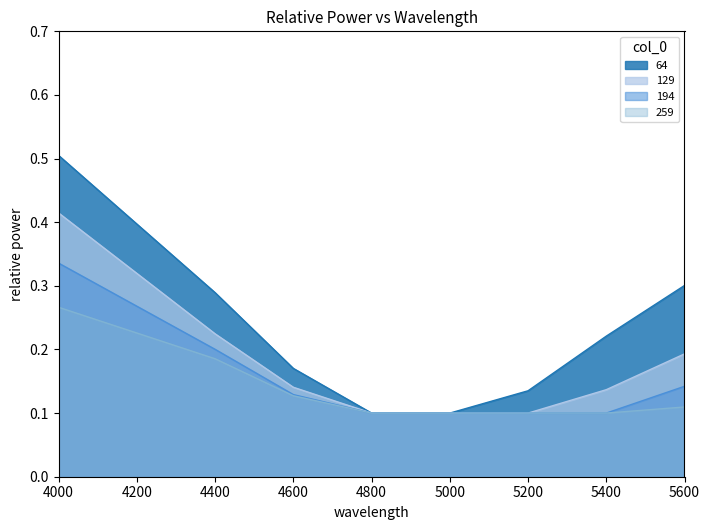

What are all the series names shown in the legend?

64, 129, 194, 259